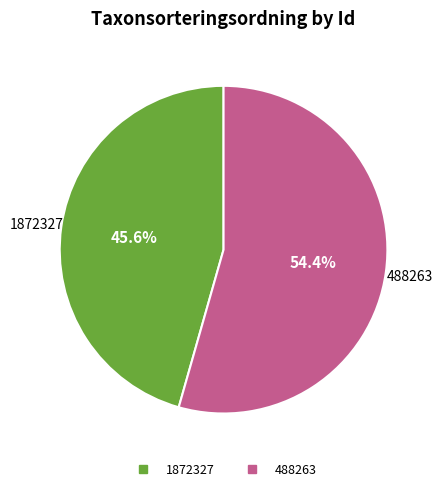

What is the smallest slice in the pie chart?

1872327